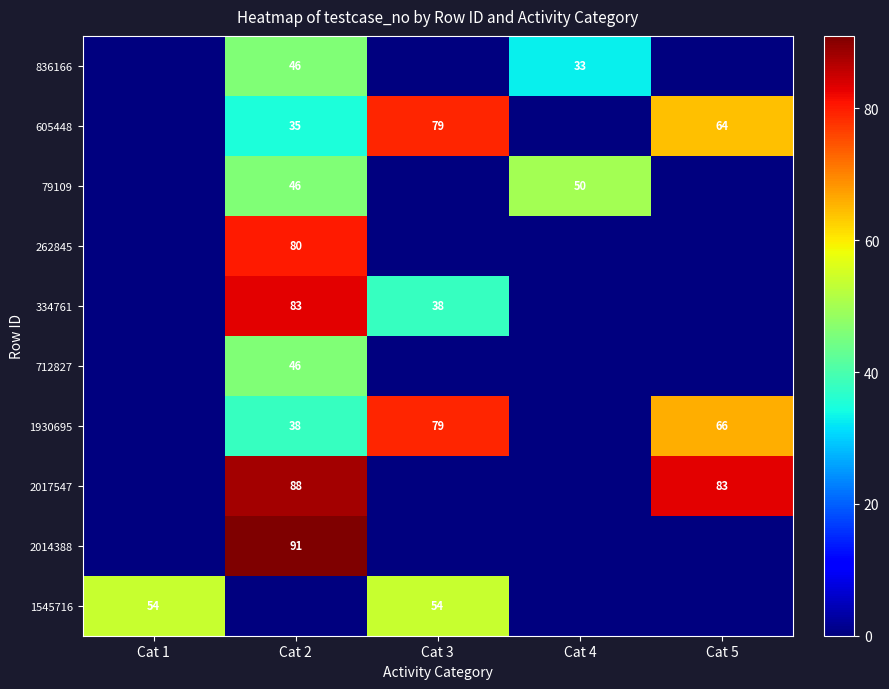

True or false: 836166 has a value of 33 at Cat 4.

True